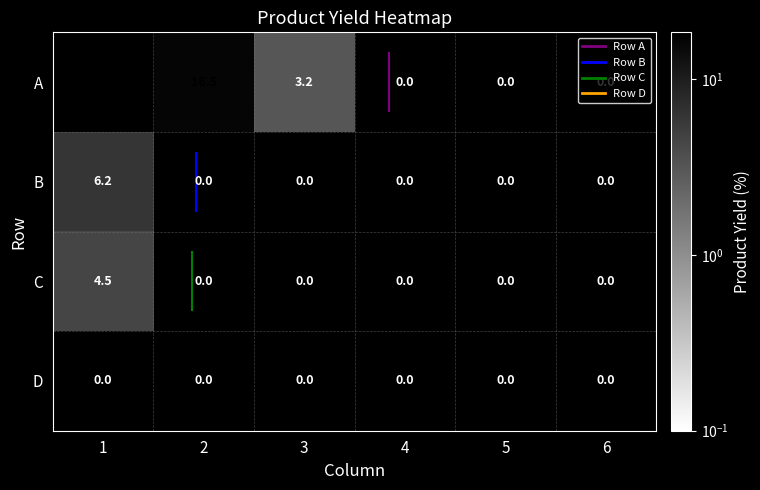

True or false: B has a value of 4.3 at 1.

False